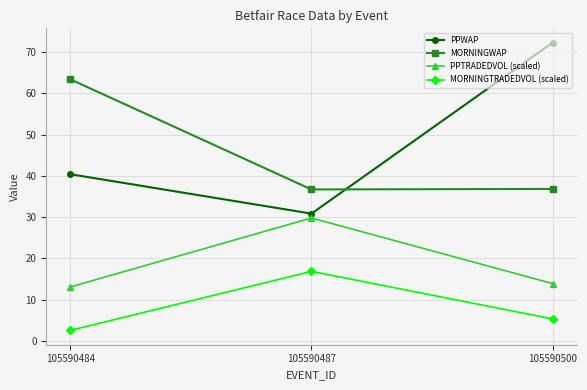

Read the PPWAP value at 105590487.

30.8